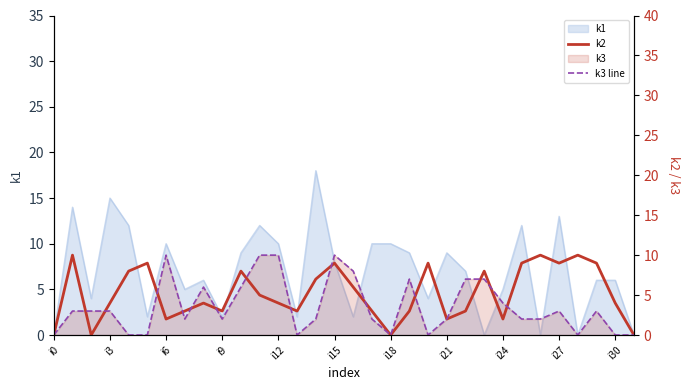

How many interior local peaks does the k3 line series have?

6